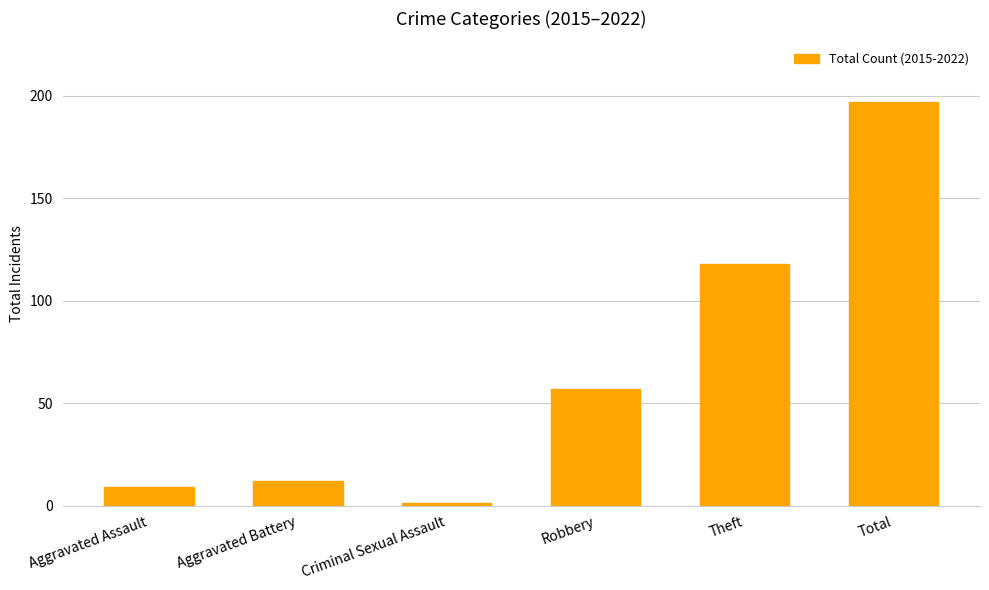

Is it true that the value at Theft is 118?

True